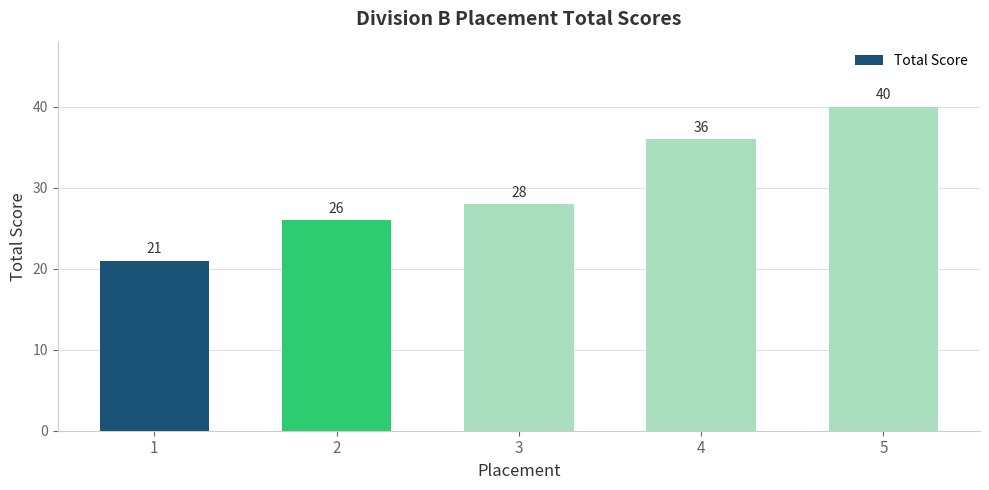

Is it true that the value at 4 is 36?

True